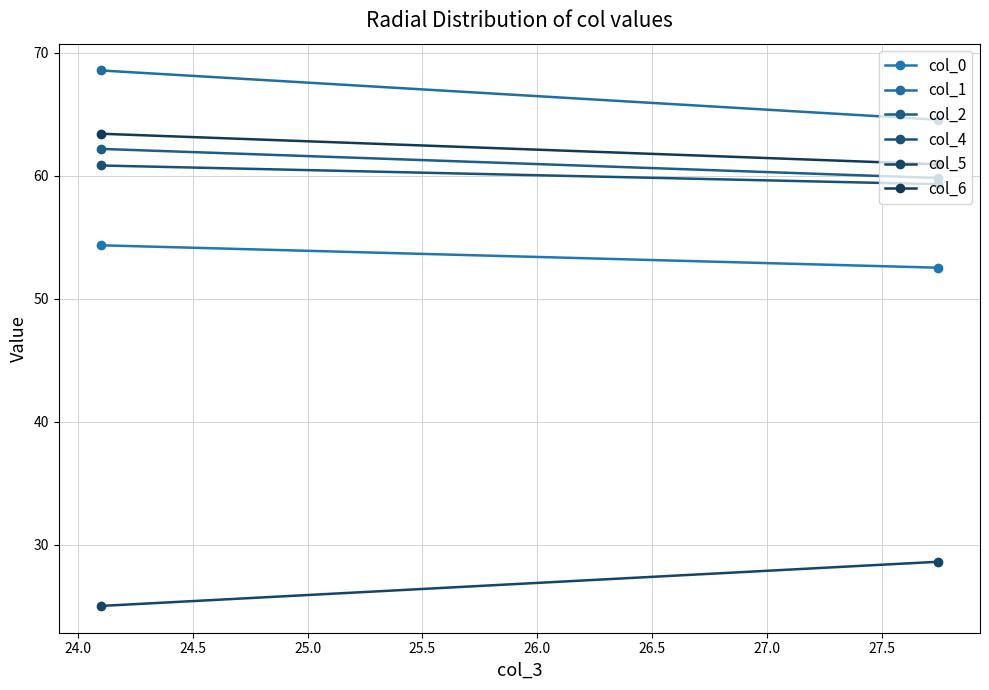

The col_1 series shows 42.6 at 23.5. True or false?

False